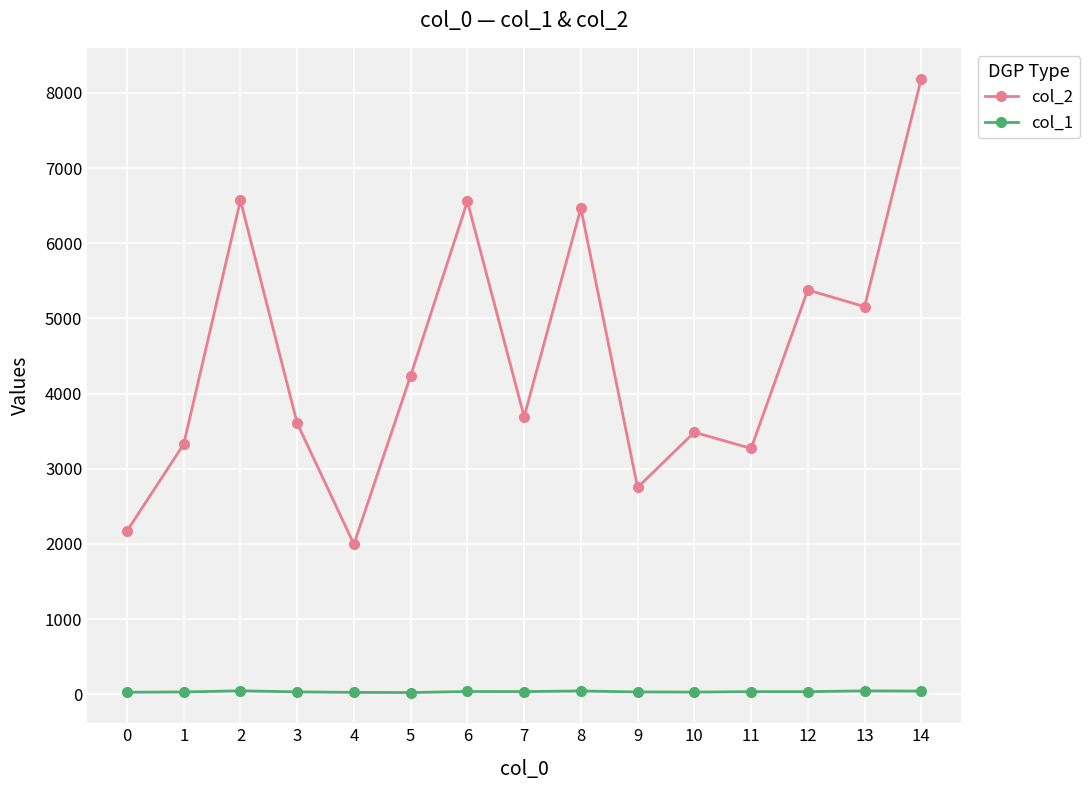

Does the chart have visible grid lines?

Yes